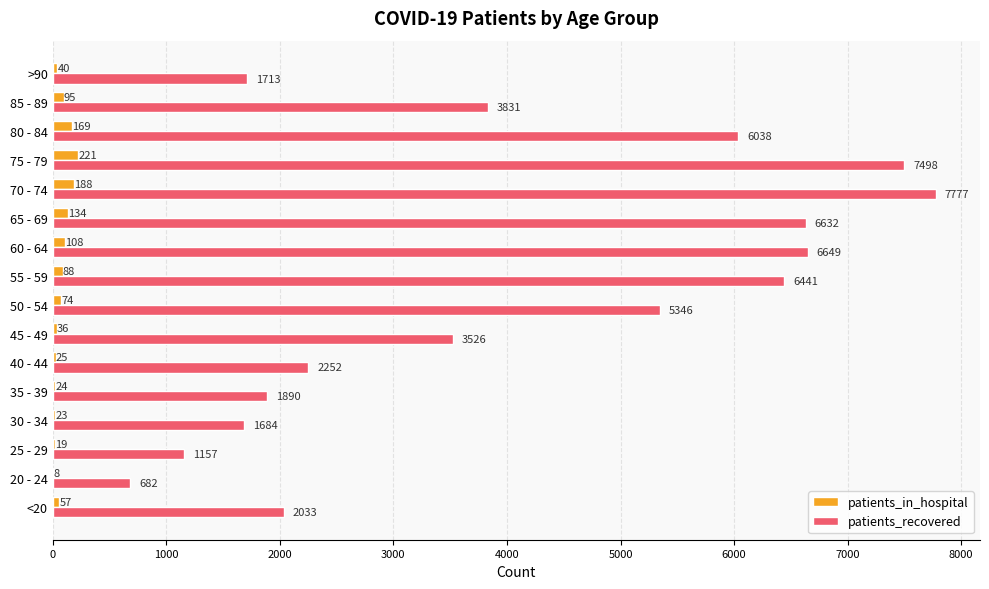

True or false: patients_recovered has a value of 682 at 20 - 24.

True